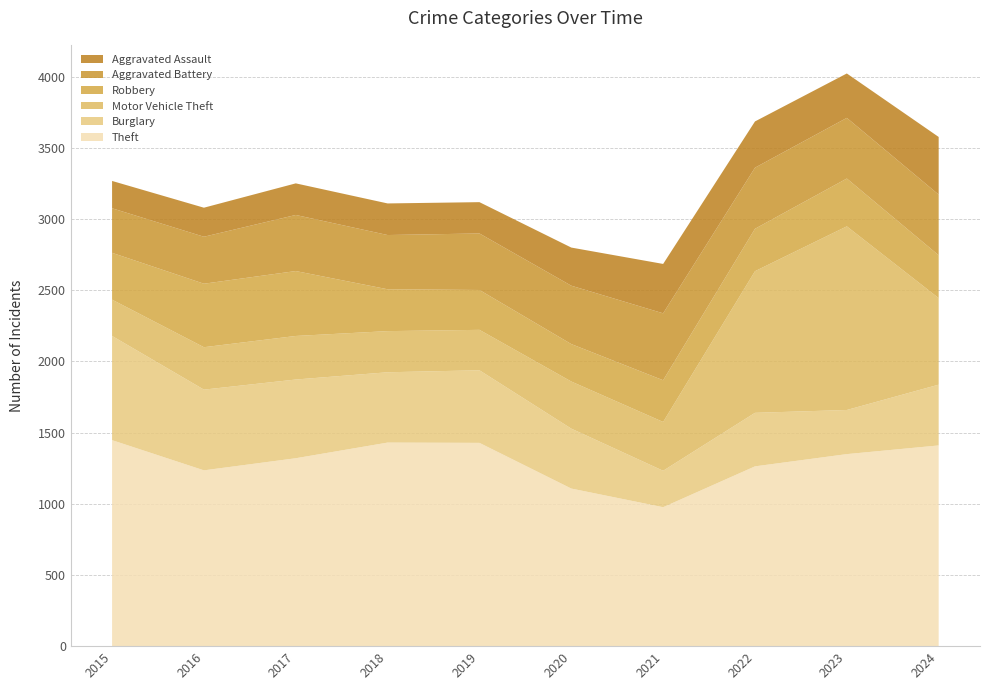

Reading left to right, extract all data points from this chart.

Theft: 2015=1447	2016=1235	2017=1320	2018=1430	2019=1428	2020=1107	2021=976	2022=1263	2023=1349	2024=1410
Burglary: 2015=732	2016=567	2017=553	2018=494	2019=510	2020=421	2021=256	2022=376	2023=310	2024=427
Motor Vehicle Theft: 2015=255	2016=298	2017=306	2018=289	2019=284	2020=331	2021=343	2022=995	2023=1290	2024=608
Robbery: 2015=329	2016=446	2017=456	2018=294	2019=280	2020=263	2021=293	2022=298	2023=336	2024=301
Aggravated Battery: 2015=313	2016=330	2017=394	2018=381	2019=397	2020=410	2021=470	2022=429	2023=426	2024=426
Aggravated Assault: 2015=192	2016=204	2017=222	2018=222	2019=220	2020=268	2021=347	2022=325	2023=312	2024=405